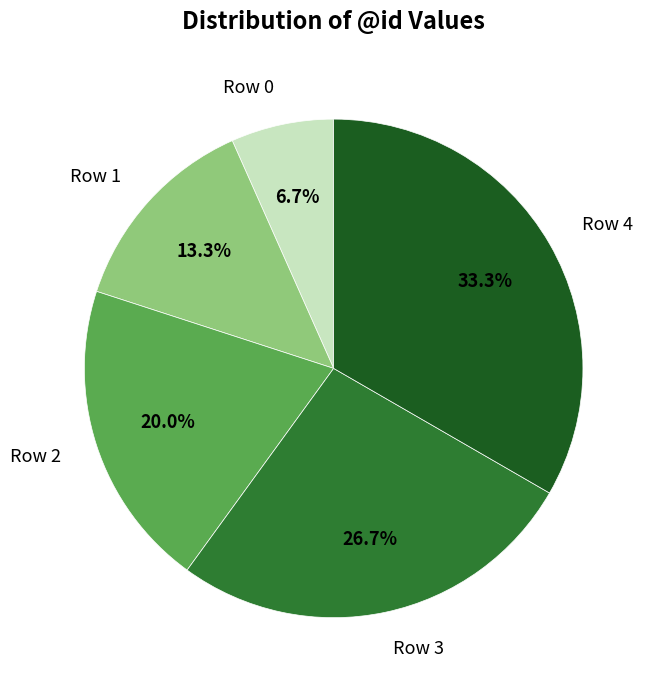

To the nearest percent, what is the average slice percentage?

20%